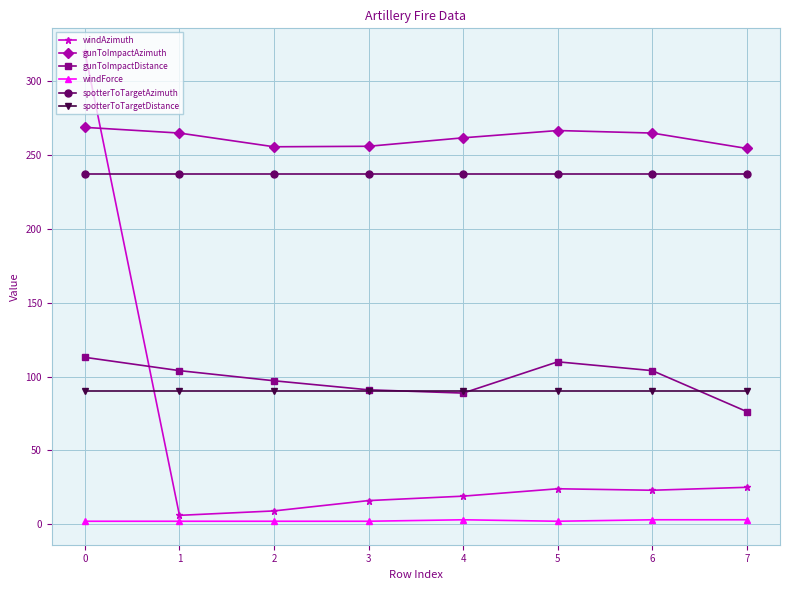

At which category is the sum across all series the highest?

0